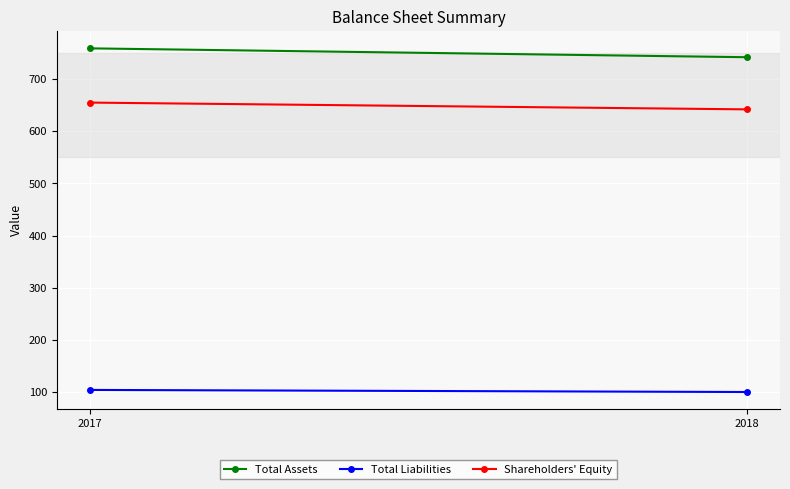

What is the value of the Total Assets point at the 1st from the left?

759